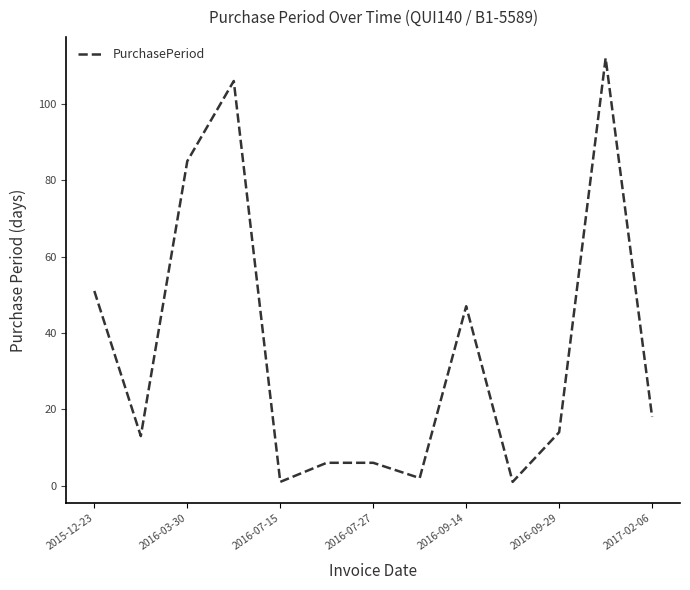

What is the maximum value shown in the chart?

112